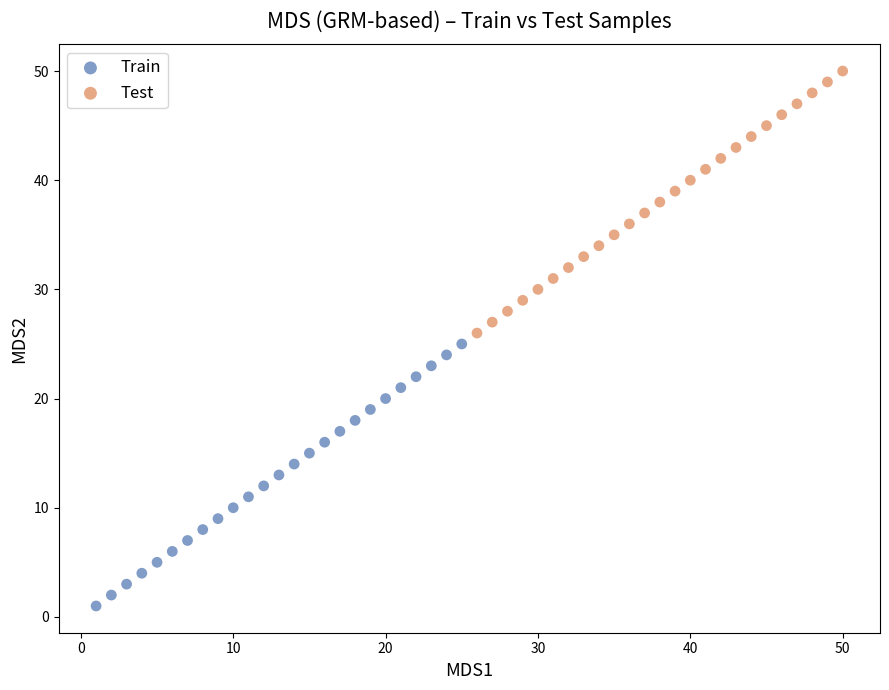

Which series contains the lowest Y value?

Train